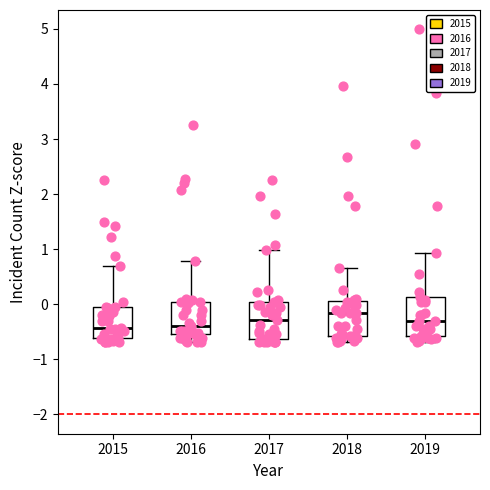

Reading left to right, transcribe this box plot: for each box, give where its median line is, the range the box spans, and where its two whiskers end, as read against the y-axis. The values are not printed on the chart, so give them approximately, as read against the axis.

2015: median -0.4, box -0.6 to 0.0, whiskers -0.7 to 0.7
2016: median -0.4, box -0.5 to 0.0, whiskers -0.7 to 0.8
2017: median -0.3, box -0.6 to 0.0, whiskers -0.7 to 1.0
2018: median -0.2, box -0.6 to 0.1, whiskers -0.7 to 0.7
2019: median -0.3, box -0.6 to 0.1, whiskers -0.7 to 0.9